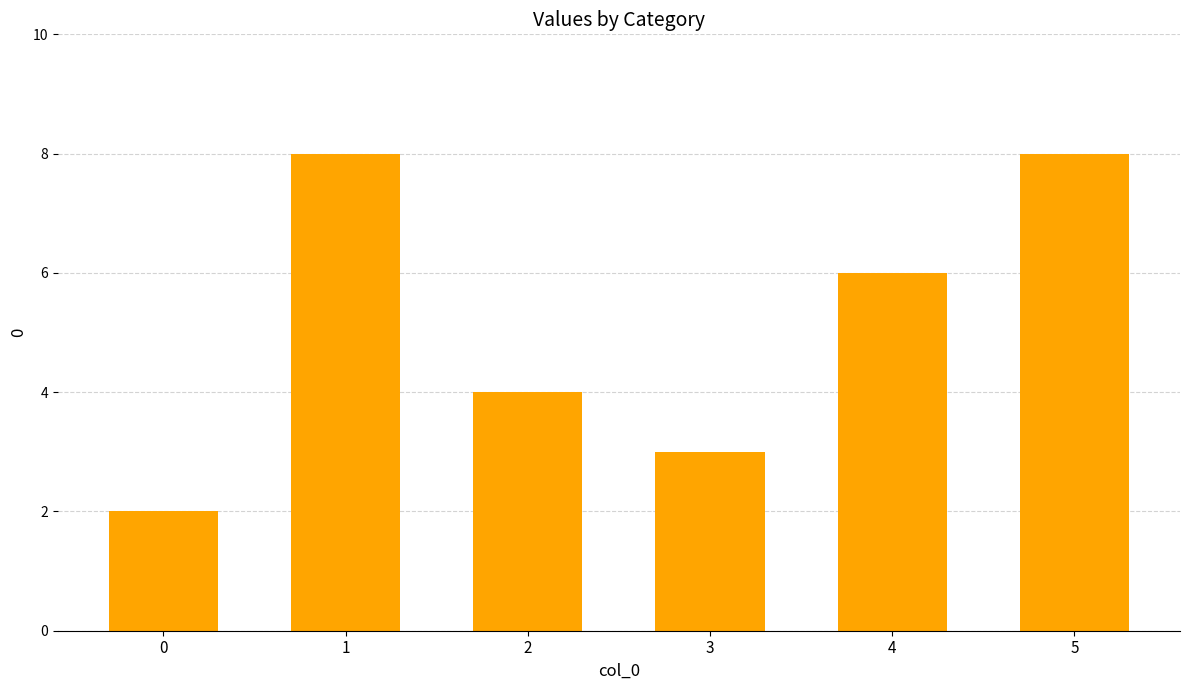

How many data points does each series have?

6